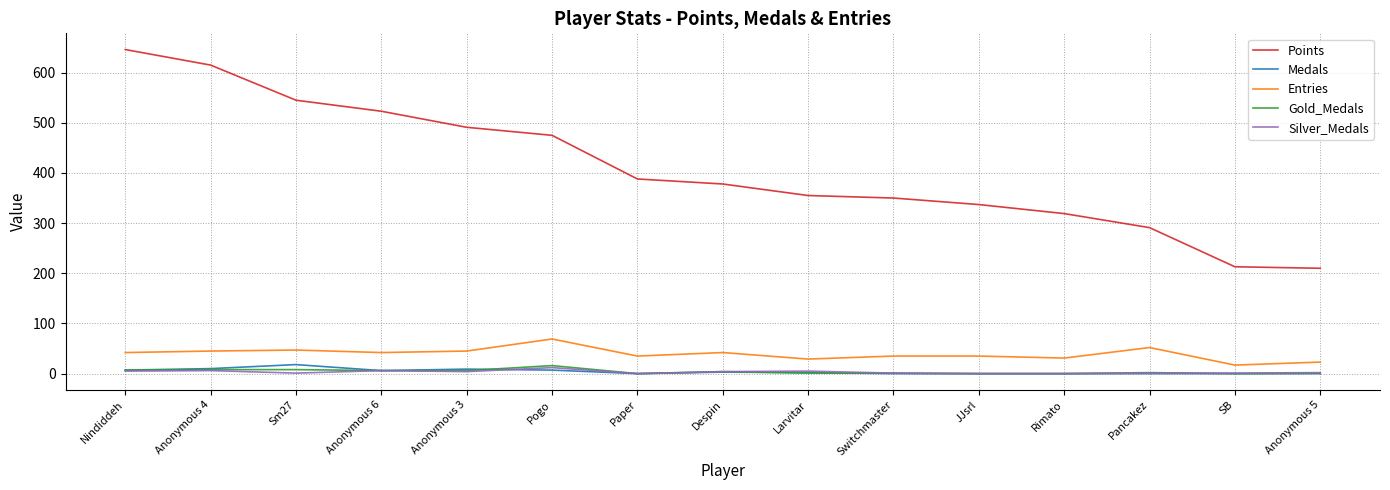

At which label does Silver_Medals first exceed 2?

Nindiddeh